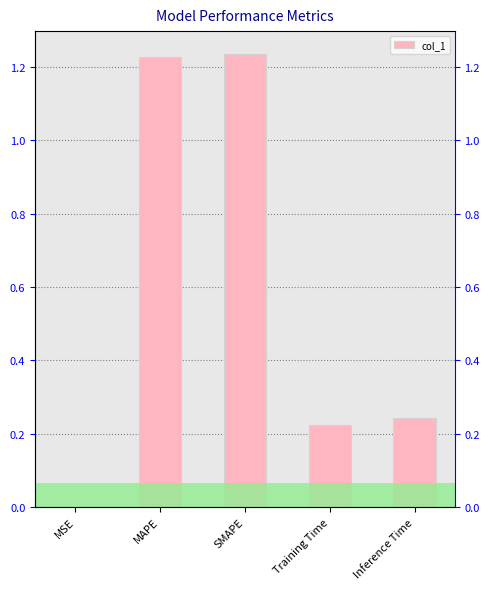

What is the label of the 2nd bar from the left?

MAPE